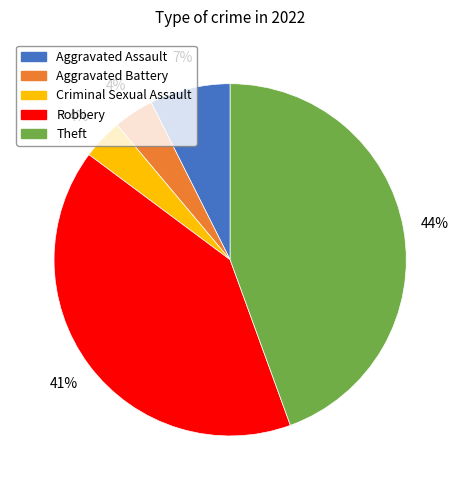

Which has a higher value, Criminal Sexual Assault or Aggravated Assault?

Aggravated Assault